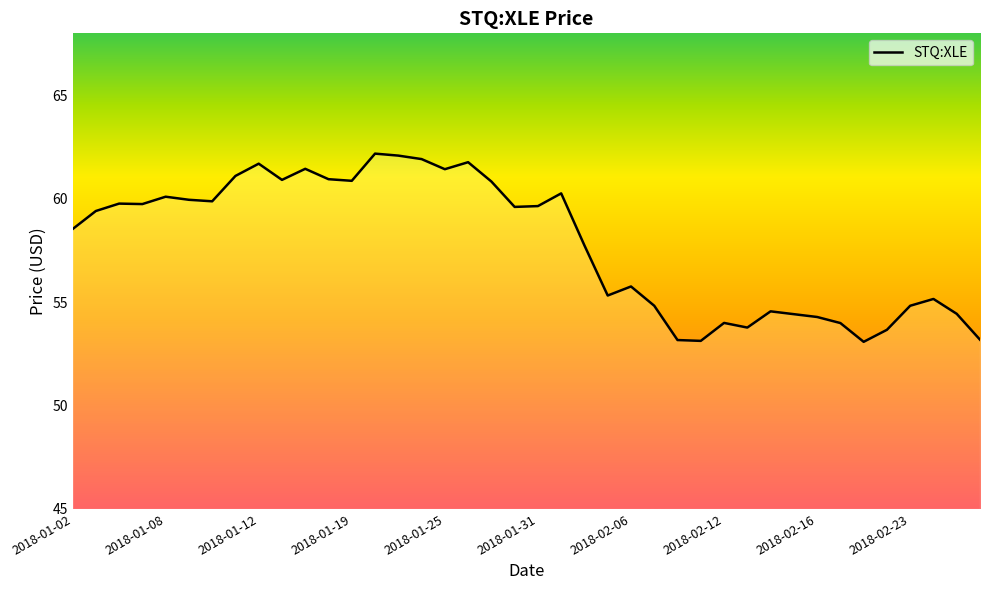

What is the difference between the maximum and minimum values?

9.1